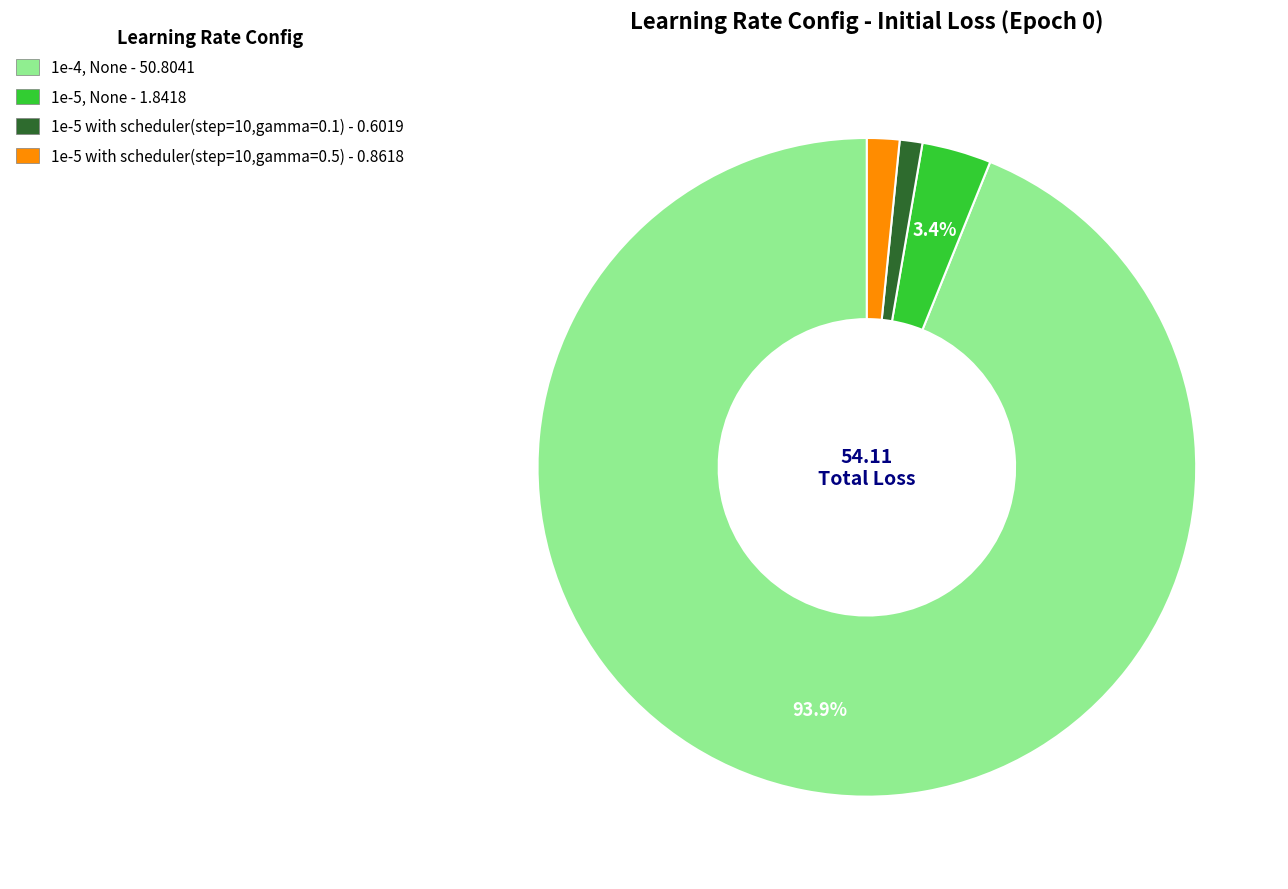

The 1e-5, None slice represents 3% of the pie. True or false?

True